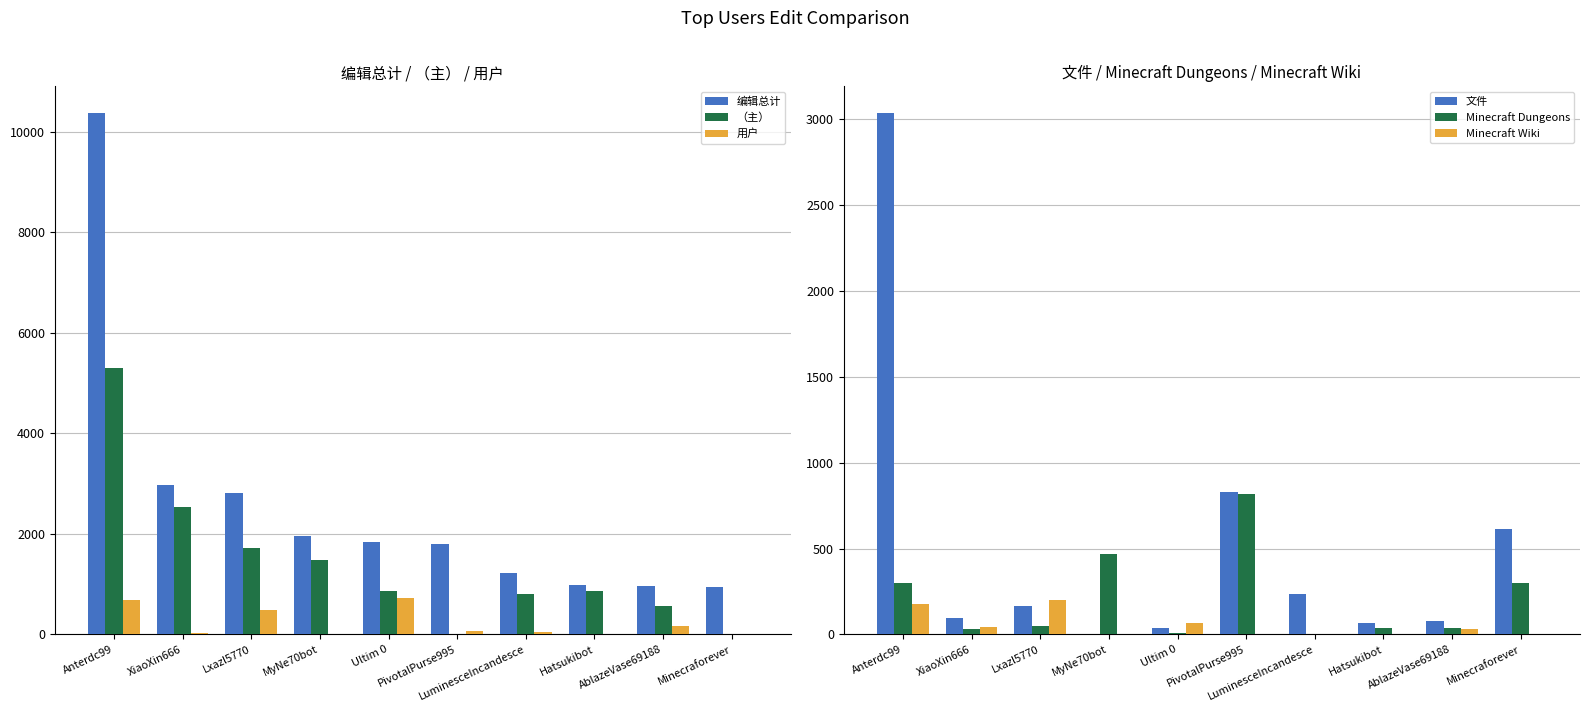

What position from the left is XiaoXin666?

2